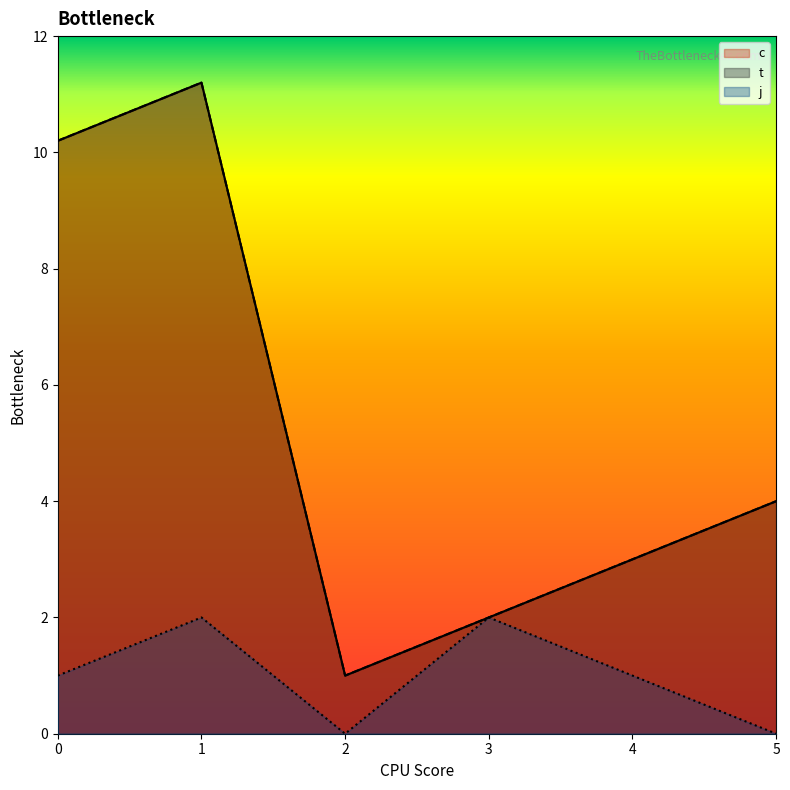

True or false: j and t cross at least once.

False